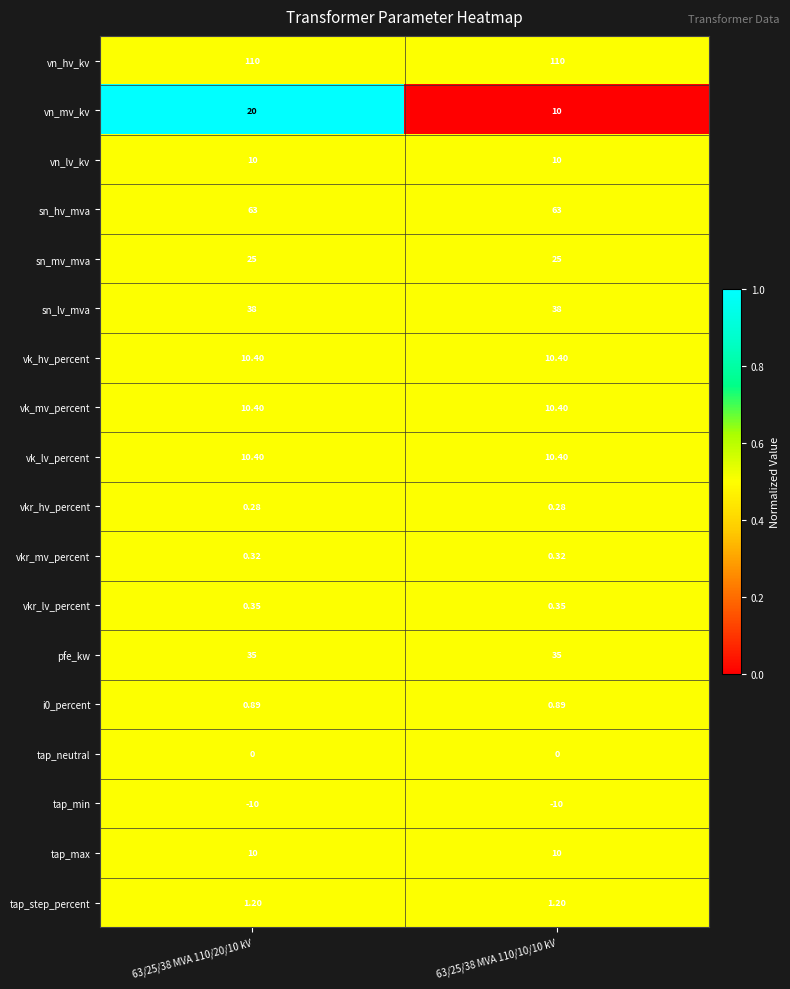

Which series has the largest range (max minus min)?

vn_mv_kv